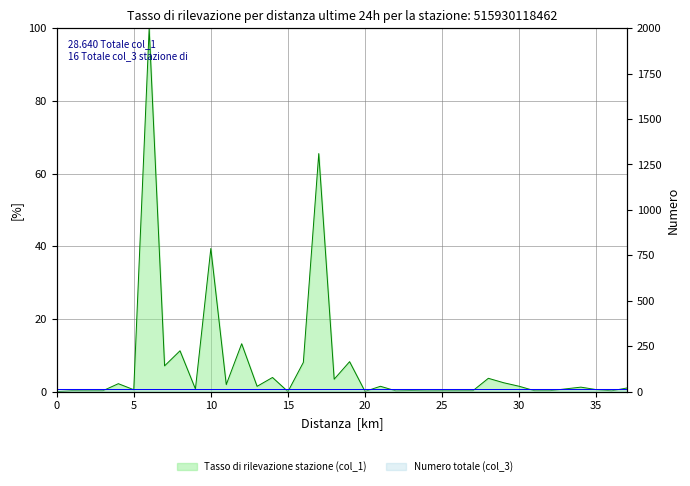

The chart shows a value of 3.7 at 28. True or false?

True